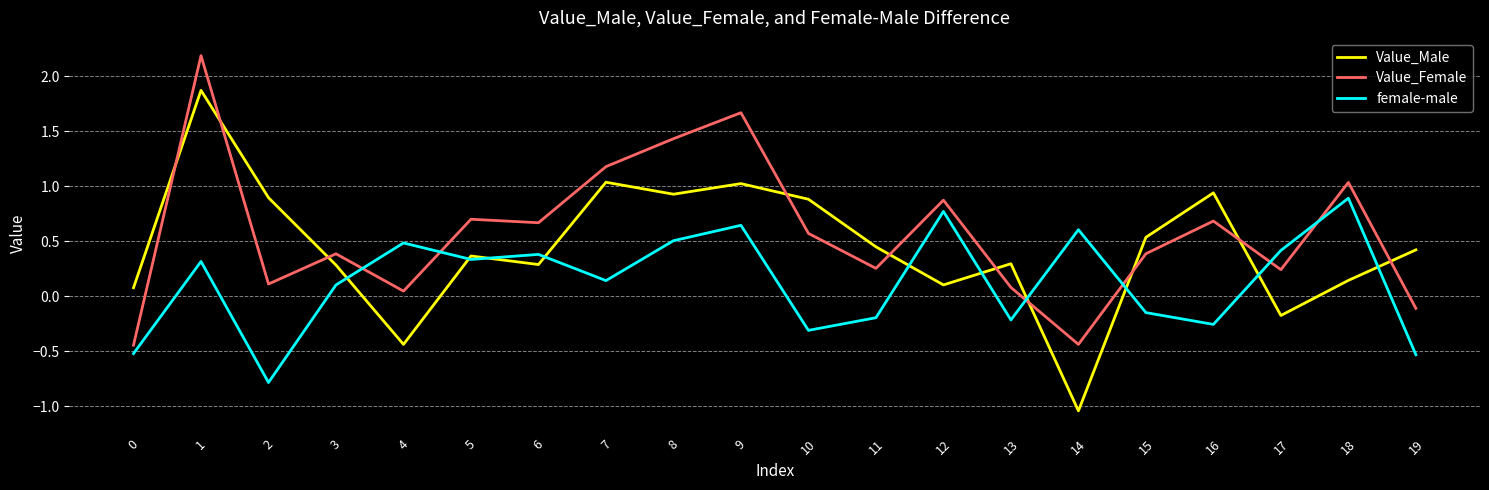

Rank the series by their maximum value, from lowest to highest.

female-male, Value_Male, Value_Female